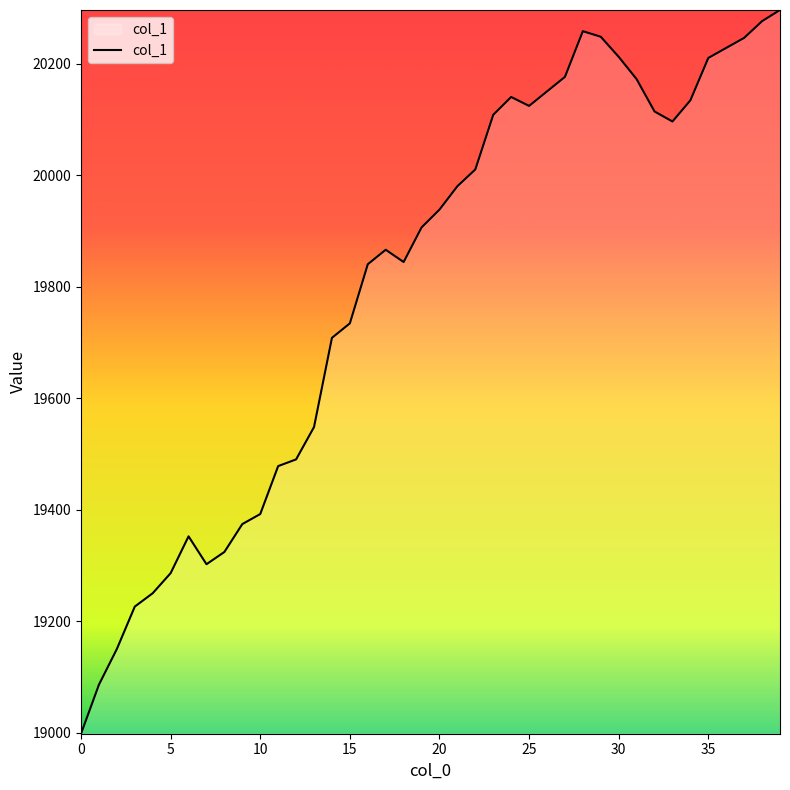

How many lines are shown in the chart?

1